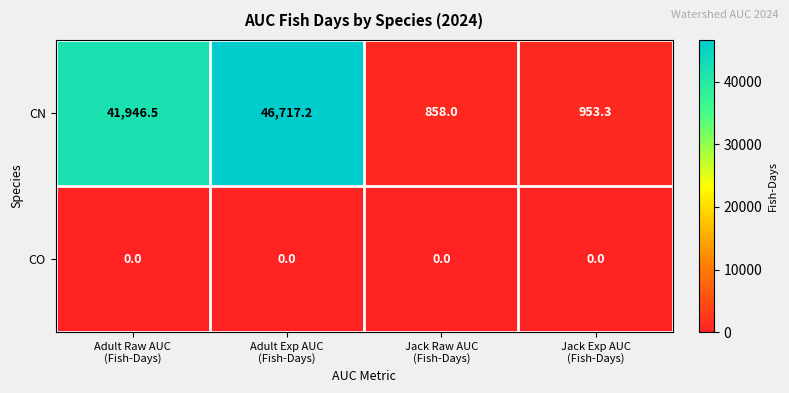

What is the difference between the highest and lowest values at Jack Exp AUC
(Fish-Days)?

953.3